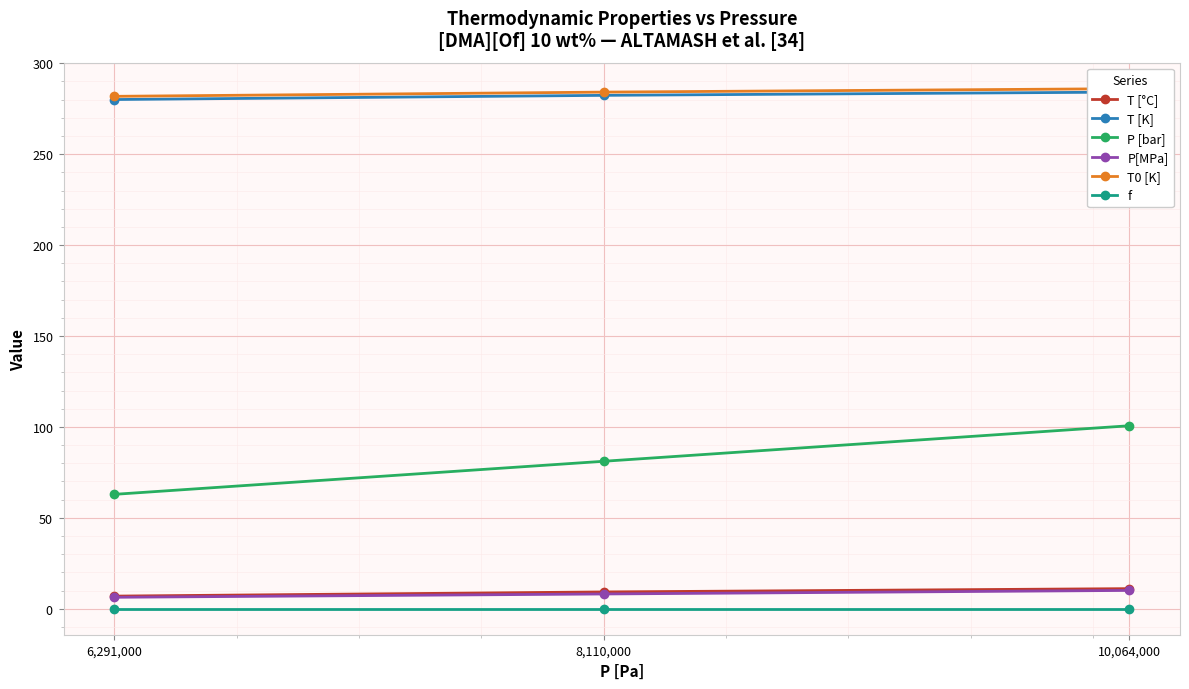

What is the value of the P[MPa] point at the 3rd from the left?

10.1